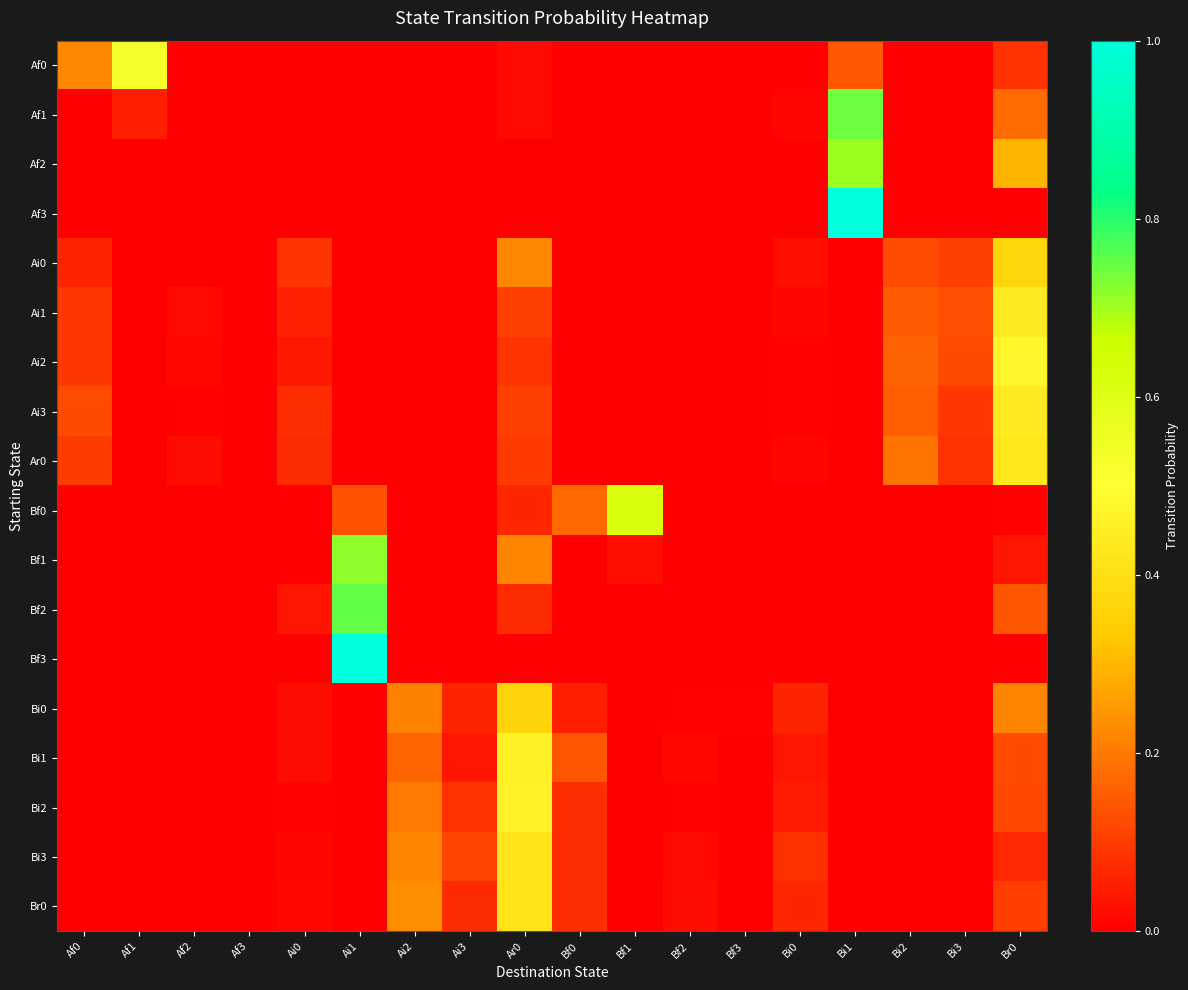

Reading right to left, list all the values displayed in this chart.

Af0: Br0=0.1	Bi3=0.0	Bi2=0.0	Bi1=0.1	Bi0=0.0	Bf3=0.0	Bf2=0.0	Bf1=0.0	Bf0=0.0	Ar0=0.0	Ai3=0.0	Ai2=0.0	Ai1=0.0	Ai0=0.0	Af3=0.0	Af2=0.0	Af1=0.5	Af0=0.2
Af1: Br0=0.2	Bi3=0.0	Bi2=0.0	Bi1=0.7	Bi0=0.0	Bf3=0.0	Bf2=0.0	Bf1=0.0	Bf0=0.0	Ar0=0.0	Ai3=0.0	Ai2=0.0	Ai1=0.0	Ai0=0.0	Af3=0.0	Af2=0.0	Af1=0.1	Af0=0.0
Af2: Br0=0.3	Bi3=0.0	Bi2=0.0	Bi1=0.7	Bi0=0.0	Bf3=0.0	Bf2=0.0	Bf1=0.0	Bf0=0.0	Ar0=0.0	Ai3=0.0	Ai2=0.0	Ai1=0.0	Ai0=0.0	Af3=0.0	Af2=0.0	Af1=0.0	Af0=0.0
Af3: Br0=0.0	Bi3=0.0	Bi2=0.0	Bi1=1.0	Bi0=0.0	Bf3=0.0	Bf2=0.0	Bf1=0.0	Bf0=0.0	Ar0=0.0	Ai3=0.0	Ai2=0.0	Ai1=0.0	Ai0=0.0	Af3=0.0	Af2=0.0	Af1=0.0	Af0=0.0
Ai0: Br0=0.4	Bi3=0.1	Bi2=0.1	Bi1=0.0	Bi0=0.0	Bf3=0.0	Bf2=0.0	Bf1=0.0	Bf0=0.0	Ar0=0.2	Ai3=0.0	Ai2=0.0	Ai1=0.0	Ai0=0.1	Af3=0.0	Af2=0.0	Af1=0.0	Af0=0.1
Ai1: Br0=0.4	Bi3=0.1	Bi2=0.1	Bi1=0.0	Bi0=0.0	Bf3=0.0	Bf2=0.0	Bf1=0.0	Bf0=0.0	Ar0=0.1	Ai3=0.0	Ai2=0.0	Ai1=0.0	Ai0=0.1	Af3=0.0	Af2=0.0	Af1=0.0	Af0=0.1
Ai2: Br0=0.5	Bi3=0.1	Bi2=0.2	Bi1=0.0	Bi0=0.0	Bf3=0.0	Bf2=0.0	Bf1=0.0	Bf0=0.0	Ar0=0.1	Ai3=0.0	Ai2=0.0	Ai1=0.0	Ai0=0.0	Af3=0.0	Af2=0.0	Af1=0.0	Af0=0.1
Ai3: Br0=0.4	Bi3=0.1	Bi2=0.2	Bi1=0.0	Bi0=0.0	Bf3=0.0	Bf2=0.0	Bf1=0.0	Bf0=0.0	Ar0=0.1	Ai3=0.0	Ai2=0.0	Ai1=0.0	Ai0=0.1	Af3=0.0	Af2=0.0	Af1=0.0	Af0=0.1
Ar0: Br0=0.4	Bi3=0.1	Bi2=0.2	Bi1=0.0	Bi0=0.0	Bf3=0.0	Bf2=0.0	Bf1=0.0	Bf0=0.0	Ar0=0.1	Ai3=0.0	Ai2=0.0	Ai1=0.0	Ai0=0.1	Af3=0.0	Af2=0.0	Af1=0.0	Af0=0.1
Bf0: Br0=0.0	Bi3=0.0	Bi2=0.0	Bi1=0.0	Bi0=0.0	Bf3=0.0	Bf2=0.0	Bf1=0.6	Bf0=0.2	Ar0=0.1	Ai3=0.0	Ai2=0.0	Ai1=0.1	Ai0=0.0	Af3=0.0	Af2=0.0	Af1=0.0	Af0=0.0
Bf1: Br0=0.0	Bi3=0.0	Bi2=0.0	Bi1=0.0	Bi0=0.0	Bf3=0.0	Bf2=0.0	Bf1=0.0	Bf0=0.0	Ar0=0.2	Ai3=0.0	Ai2=0.0	Ai1=0.7	Ai0=0.0	Af3=0.0	Af2=0.0	Af1=0.0	Af0=0.0
Bf2: Br0=0.1	Bi3=0.0	Bi2=0.0	Bi1=0.0	Bi0=0.0	Bf3=0.0	Bf2=0.0	Bf1=0.0	Bf0=0.0	Ar0=0.1	Ai3=0.0	Ai2=0.0	Ai1=0.8	Ai0=0.0	Af3=0.0	Af2=0.0	Af1=0.0	Af0=0.0
Bf3: Br0=0.0	Bi3=0.0	Bi2=0.0	Bi1=0.0	Bi0=0.0	Bf3=0.0	Bf2=0.0	Bf1=0.0	Bf0=0.0	Ar0=0.0	Ai3=0.0	Ai2=0.0	Ai1=1.0	Ai0=0.0	Af3=0.0	Af2=0.0	Af1=0.0	Af0=0.0
Bi0: Br0=0.2	Bi3=0.0	Bi2=0.0	Bi1=0.0	Bi0=0.1	Bf3=0.0	Bf2=0.0	Bf1=0.0	Bf0=0.1	Ar0=0.4	Ai3=0.1	Ai2=0.2	Ai1=0.0	Ai0=0.0	Af3=0.0	Af2=0.0	Af1=0.0	Af0=0.0
Bi1: Br0=0.1	Bi3=0.0	Bi2=0.0	Bi1=0.0	Bi0=0.0	Bf3=0.0	Bf2=0.0	Bf1=0.0	Bf0=0.1	Ar0=0.5	Ai3=0.0	Ai2=0.2	Ai1=0.0	Ai0=0.0	Af3=0.0	Af2=0.0	Af1=0.0	Af0=0.0
Bi2: Br0=0.1	Bi3=0.0	Bi2=0.0	Bi1=0.0	Bi0=0.0	Bf3=0.0	Bf2=0.0	Bf1=0.0	Bf0=0.1	Ar0=0.5	Ai3=0.1	Ai2=0.2	Ai1=0.0	Ai0=0.0	Af3=0.0	Af2=0.0	Af1=0.0	Af0=0.0
Bi3: Br0=0.1	Bi3=0.0	Bi2=0.0	Bi1=0.0	Bi0=0.1	Bf3=0.0	Bf2=0.0	Bf1=0.0	Bf0=0.1	Ar0=0.4	Ai3=0.1	Ai2=0.2	Ai1=0.0	Ai0=0.0	Af3=0.0	Af2=0.0	Af1=0.0	Af0=0.0
Br0: Br0=0.1	Bi3=0.0	Bi2=0.0	Bi1=0.0	Bi0=0.1	Bf3=0.0	Bf2=0.0	Bf1=0.0	Bf0=0.1	Ar0=0.4	Ai3=0.1	Ai2=0.2	Ai1=0.0	Ai0=0.0	Af3=0.0	Af2=0.0	Af1=0.0	Af0=0.0